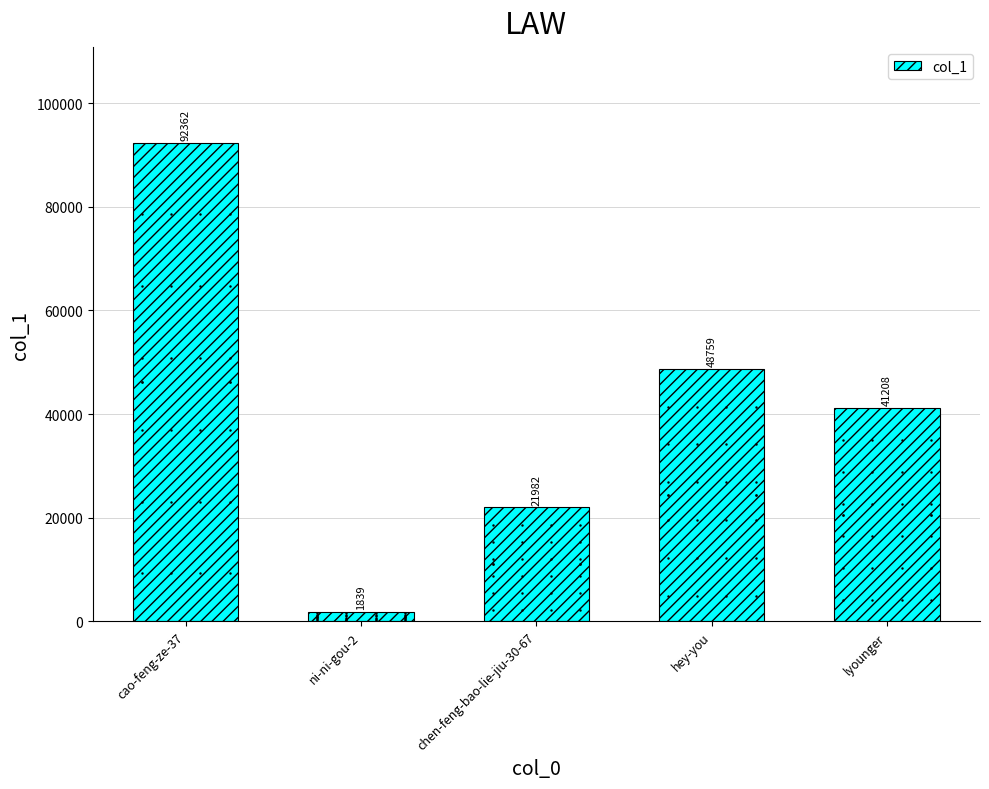

What is the change in value from cao-feng-ze-37 to hey-you?

-43603